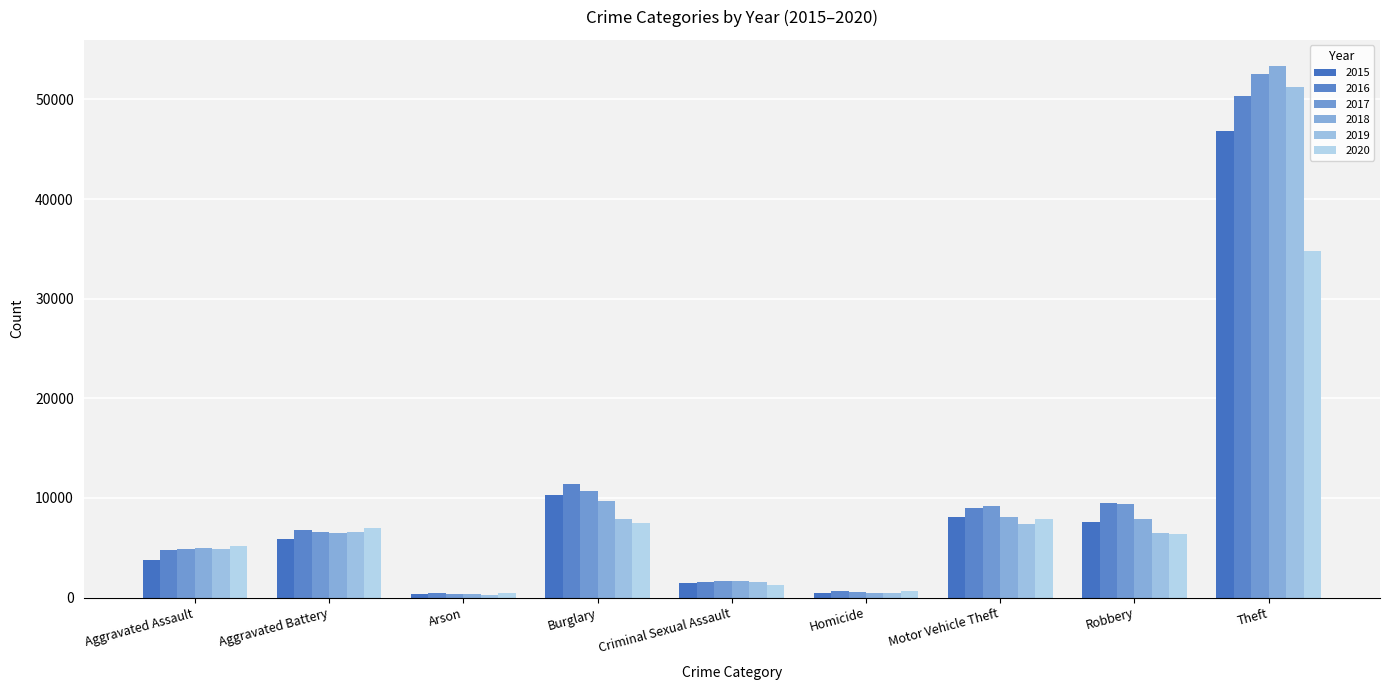

Read the 2019 value at Aggravated Battery.

6547